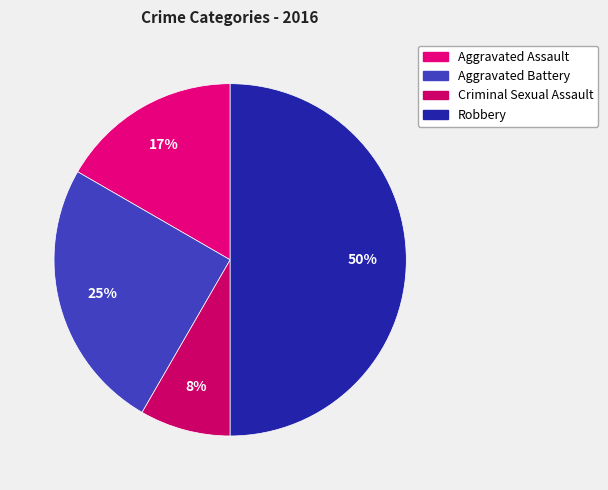

Which has a higher value, Aggravated Assault or Aggravated Battery?

Aggravated Battery